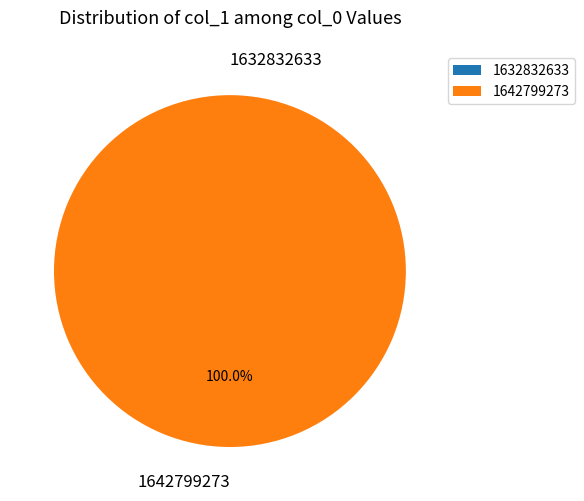

What percentage is NOT represented by 1632832633?

100.0%